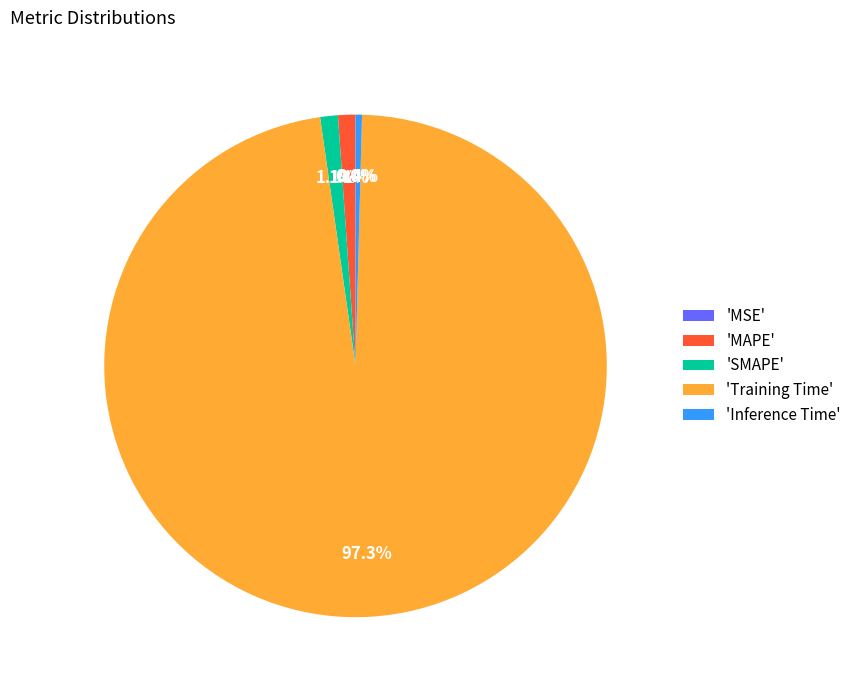

Which category has the biggest portion of the pie?

'Training Time'